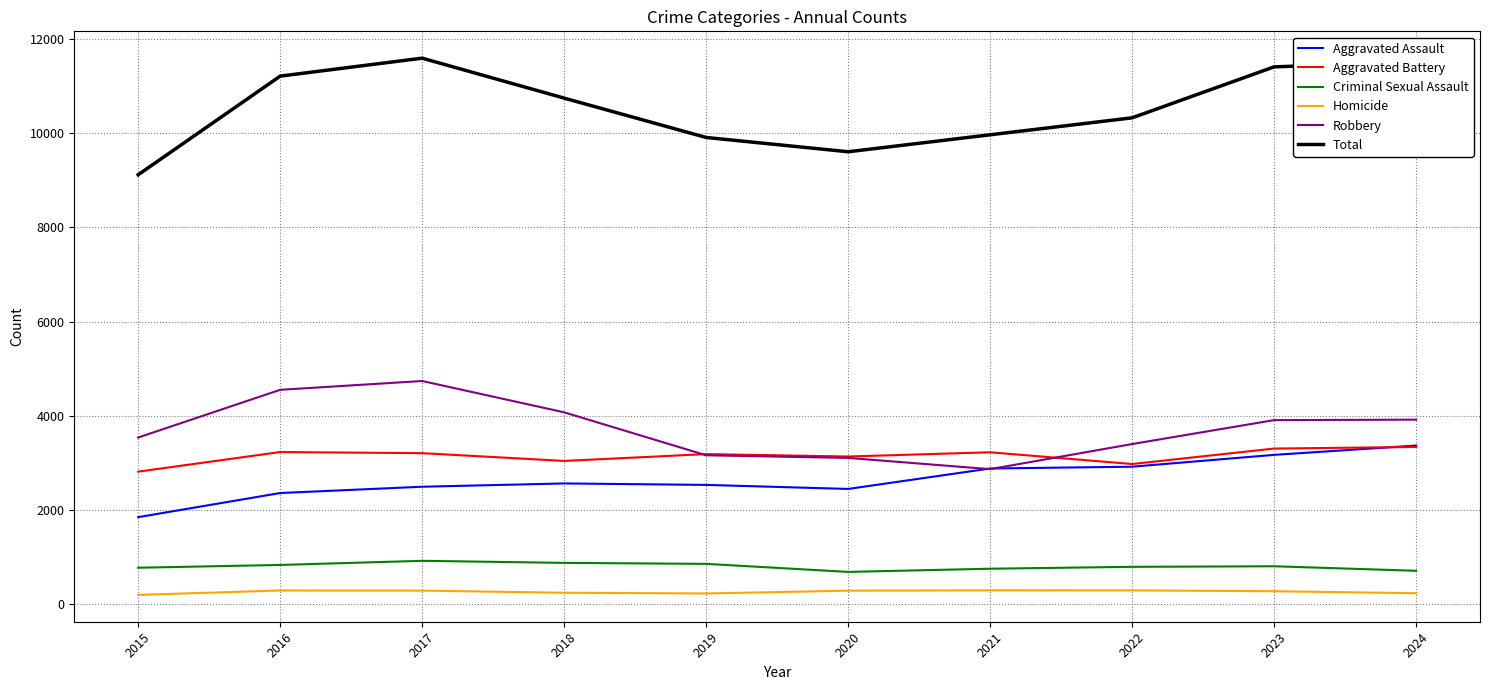

Is the value of Robbery at 2019 greater than the value of Homicide at 2019?

Yes